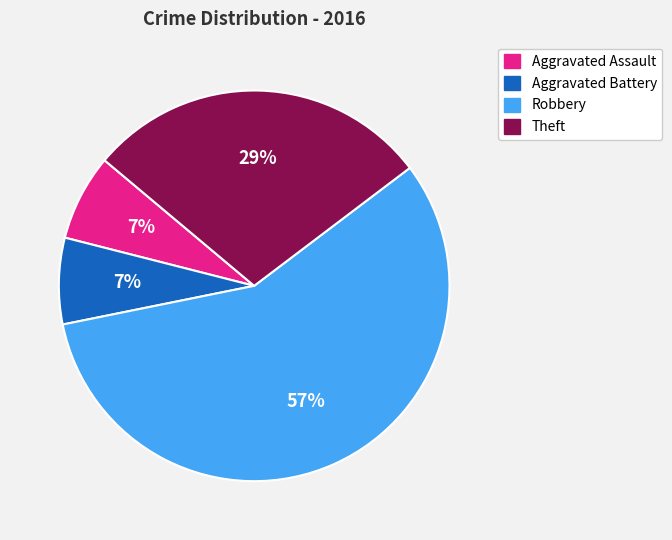

To the nearest percent, what is the difference between the largest and smallest slice percentages?

50%